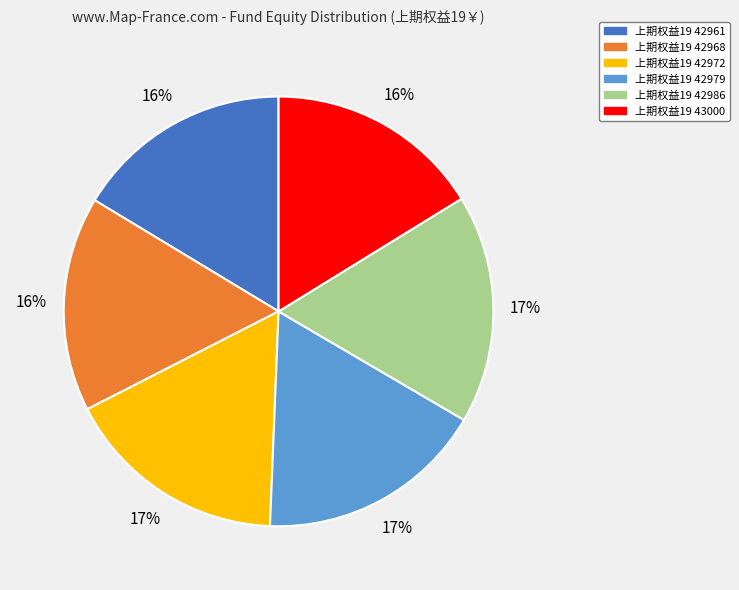

To the nearest percent, what is the difference between the largest and smallest slice percentages?

1%